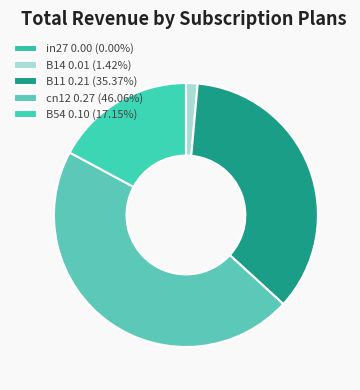

Rank the categories by value from lowest to highest.

in27, B14, B54, B11, cn12